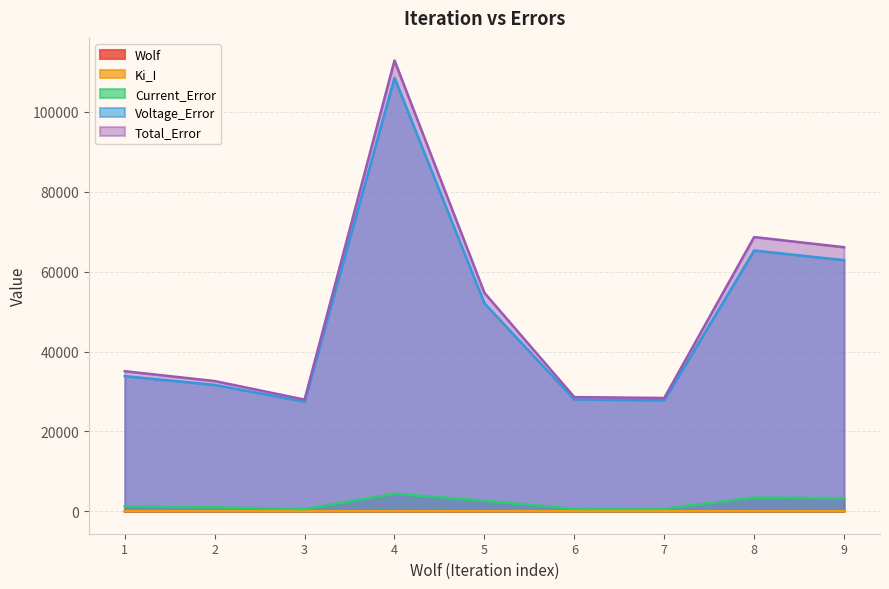

Between 3 and 7, which is larger?

7